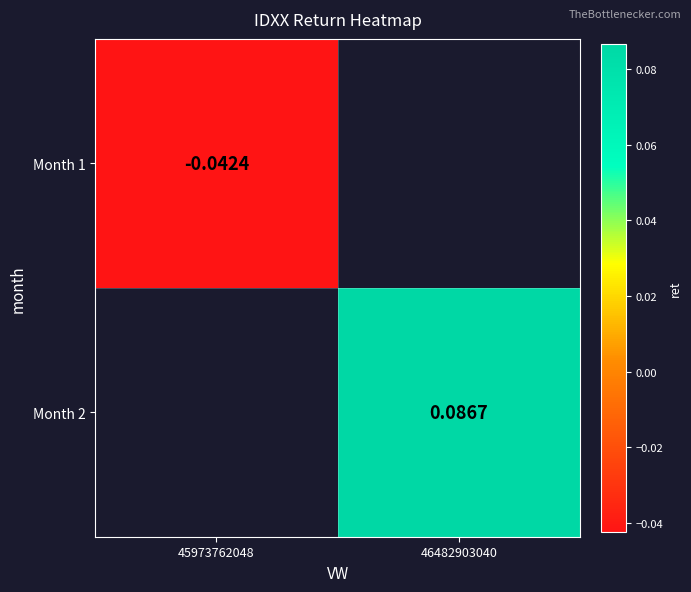

What is the greatest value displayed?

0.1